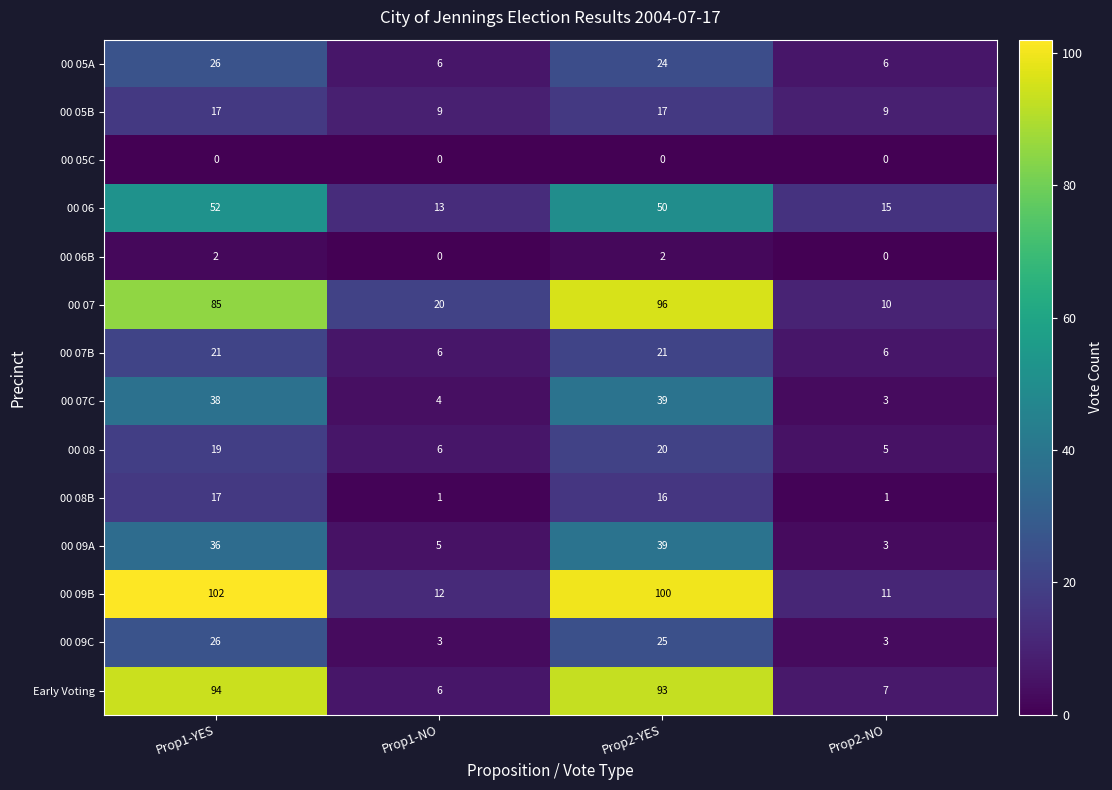

Which series has the largest range (max minus min)?

00 09B